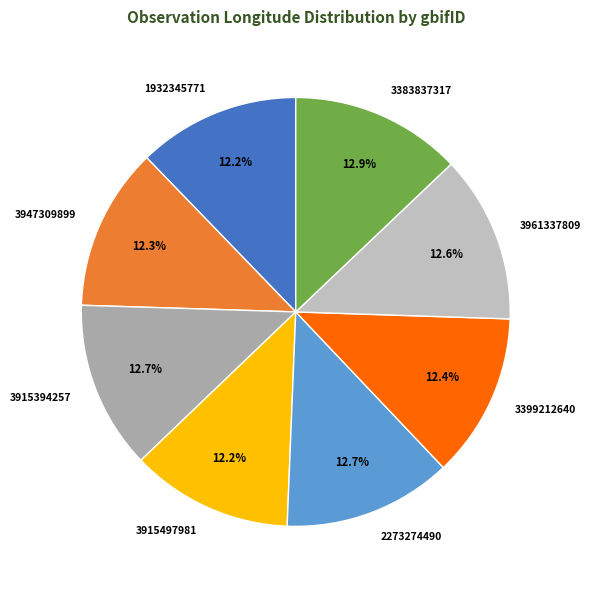

Does 3915394257 account for over 50% of the chart?

No